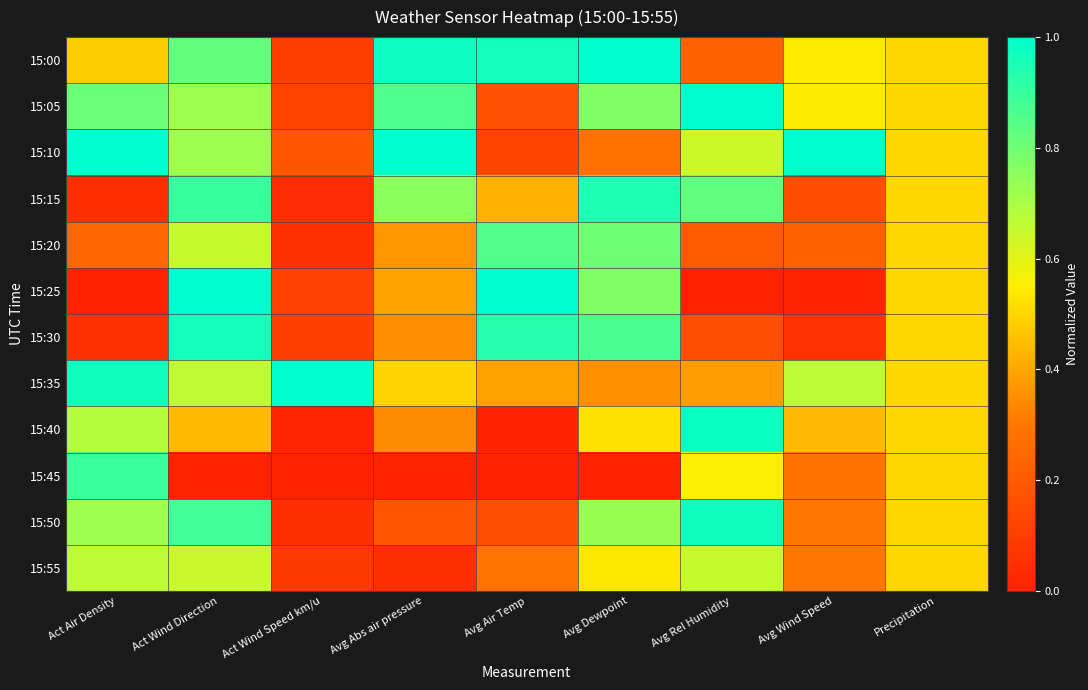

How many distinct data groups are displayed?

12